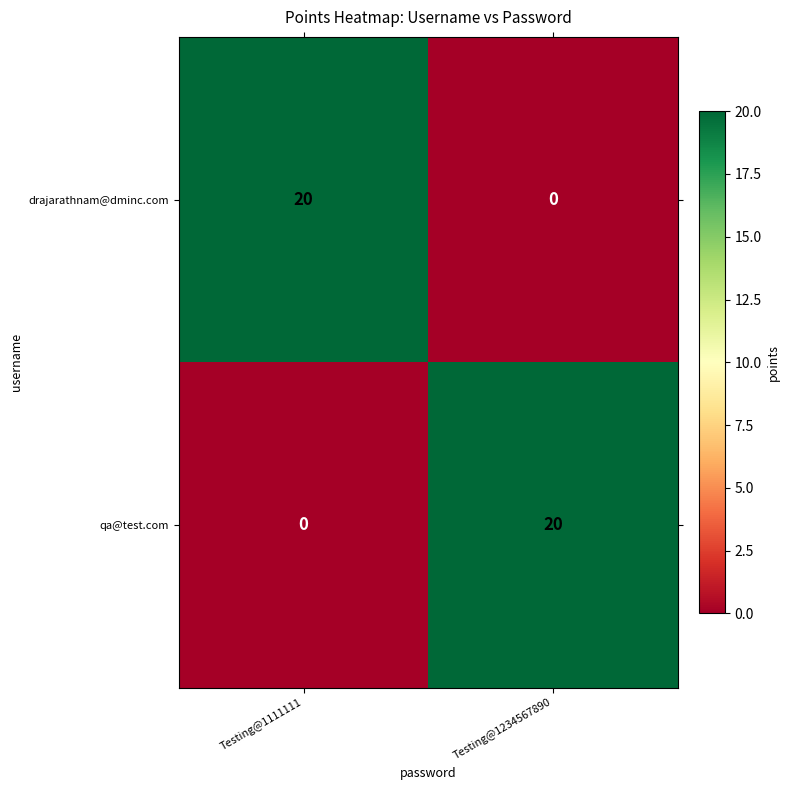

Is it true that qa@test.com equals 4 at Testing@1234567890?

False